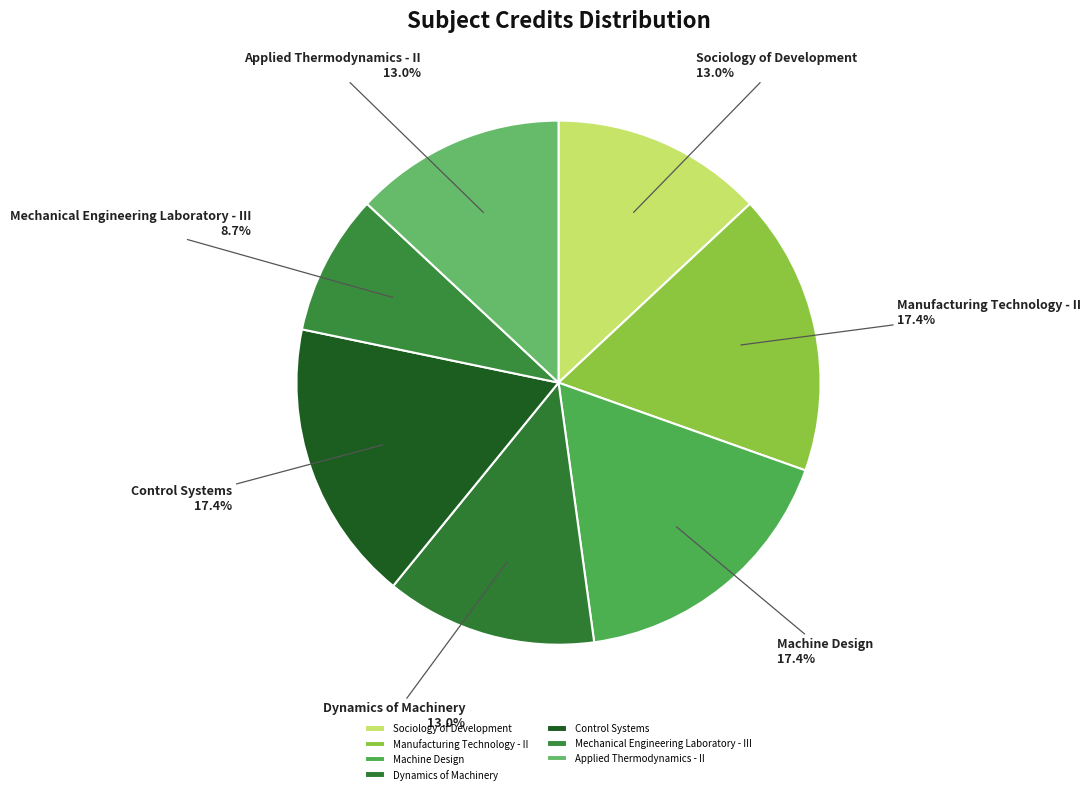

To the nearest percent, what is the difference between the largest and smallest slice percentages?

9%